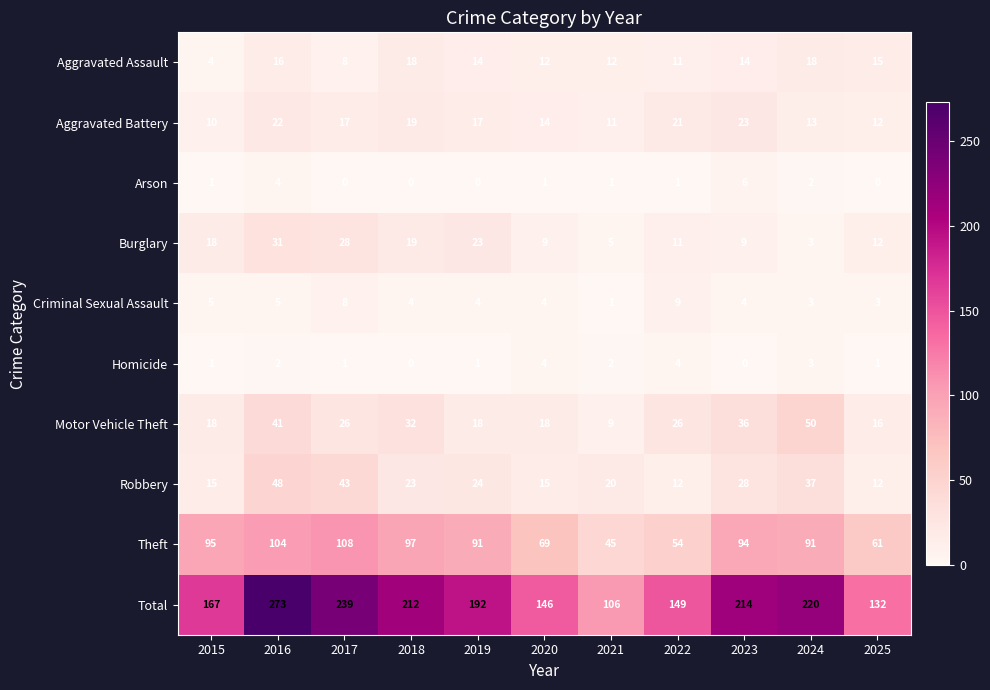

At which label does Theft reach its minimum?

2021